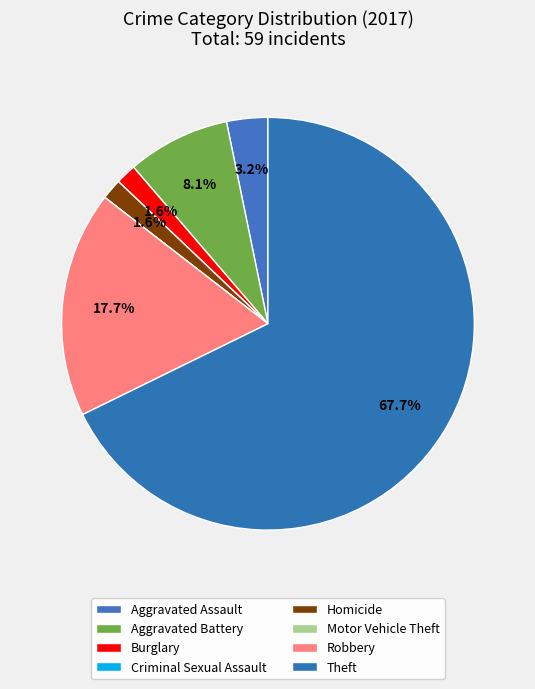

Which category has the biggest portion of the pie?

Theft